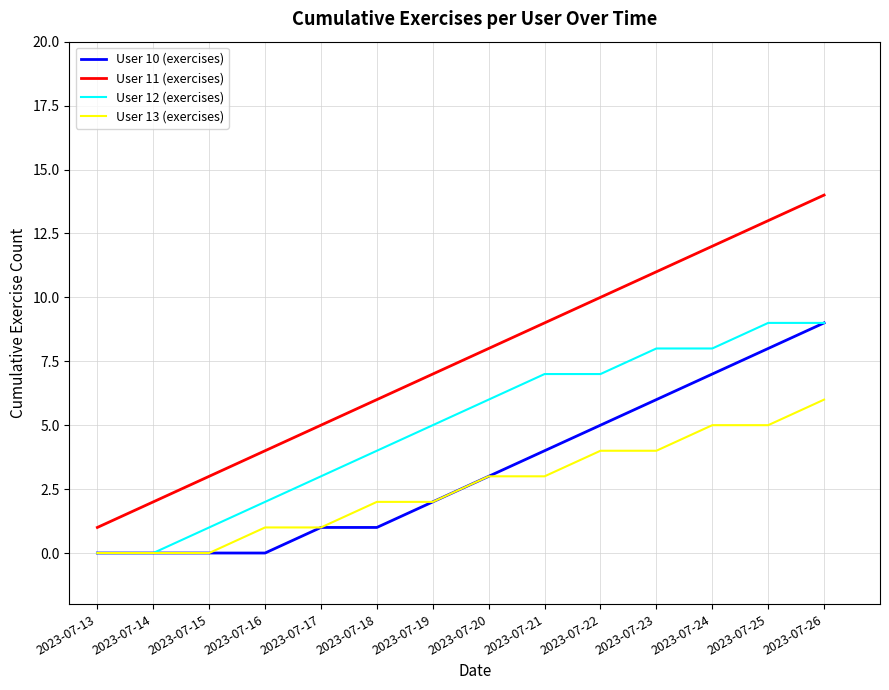

True or false: User 11 (exercises) and User 10 (exercises) intersect in this chart.

False